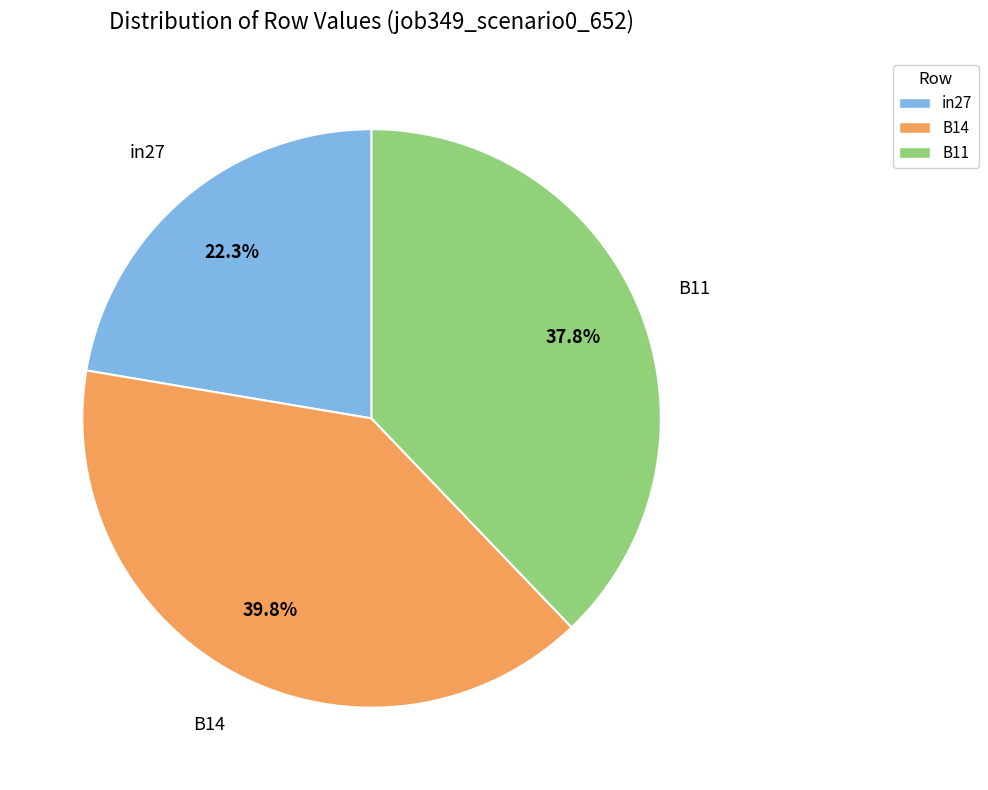

Is there a majority slice in this chart?

No